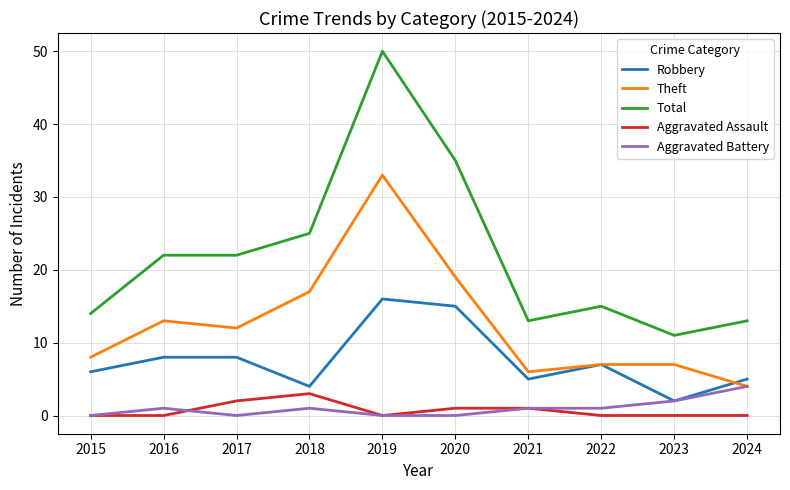

True or false: Theft has more than 1 interior local peaks.

True